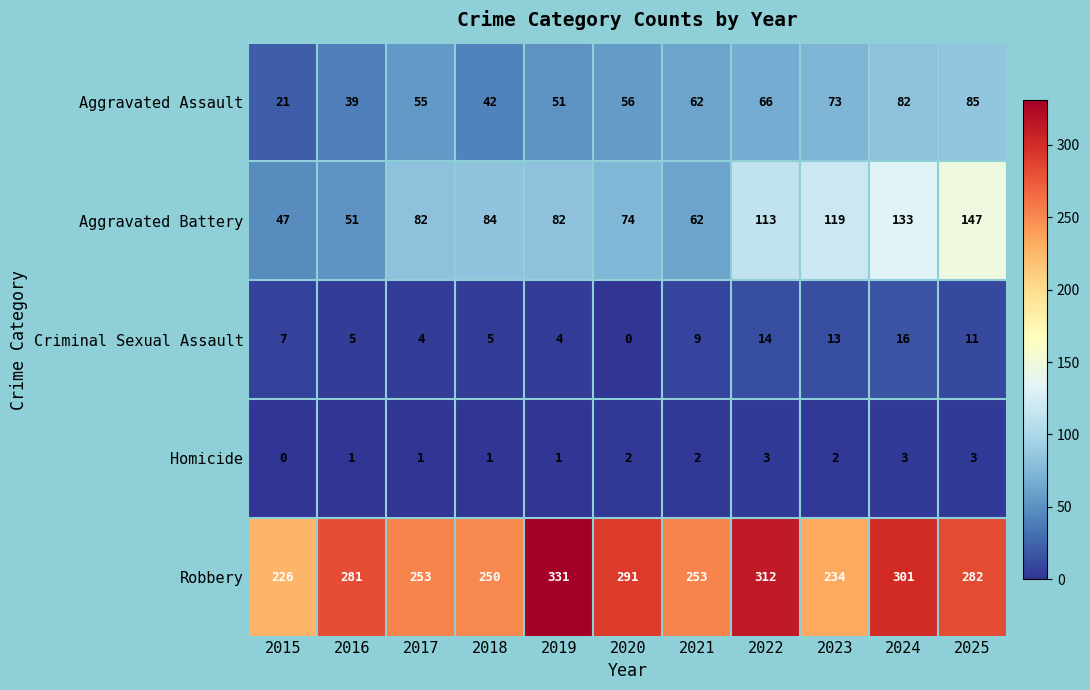

Which series has the widest spread of values?

Robbery